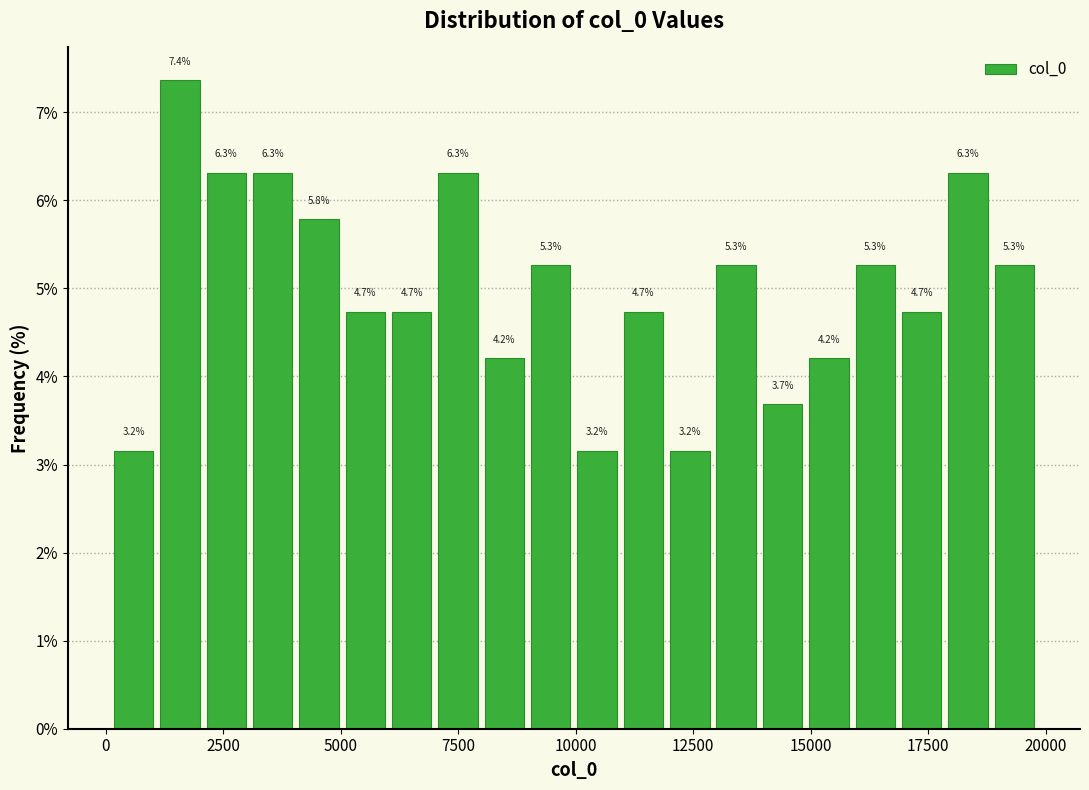

Read against the x-axis, roughly where is the centre of the tallest bar?

1500